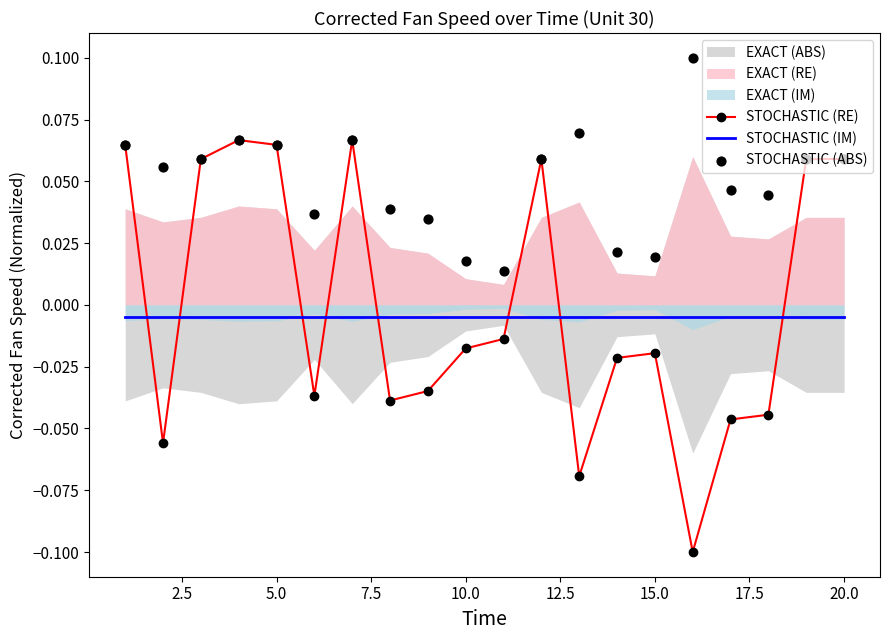

Which series ends up on top after the final intersection of STOCHASTIC (IM) and STOCHASTIC (RE)?

STOCHASTIC (RE)